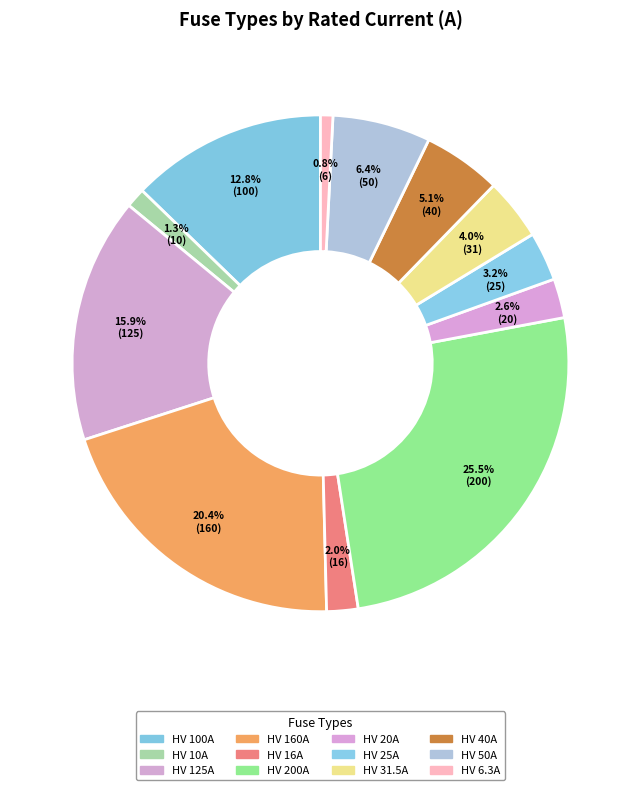

Is it true that HV 125A is 24% of the pie?

False